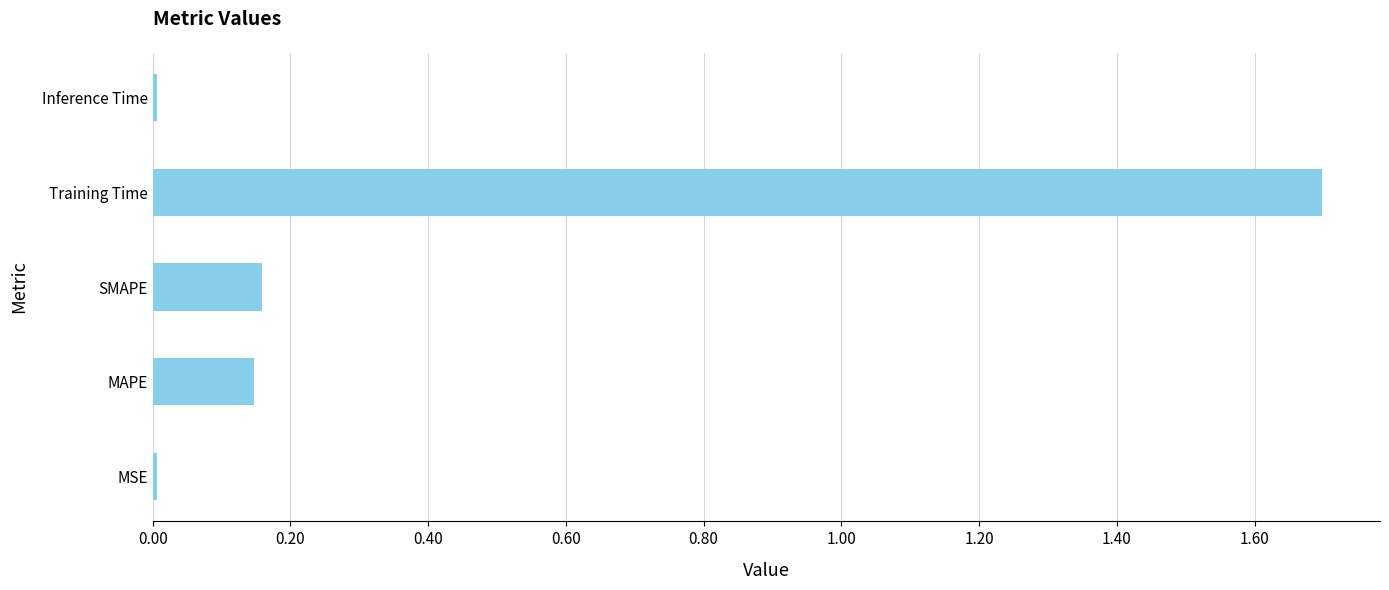

What is the difference between the maximum and minimum values?

1.7